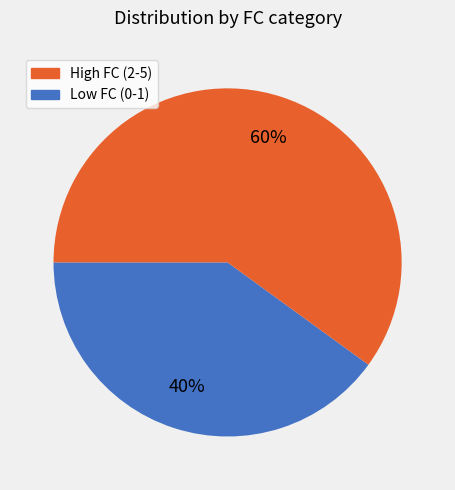

Is there a majority slice in this chart?

Yes